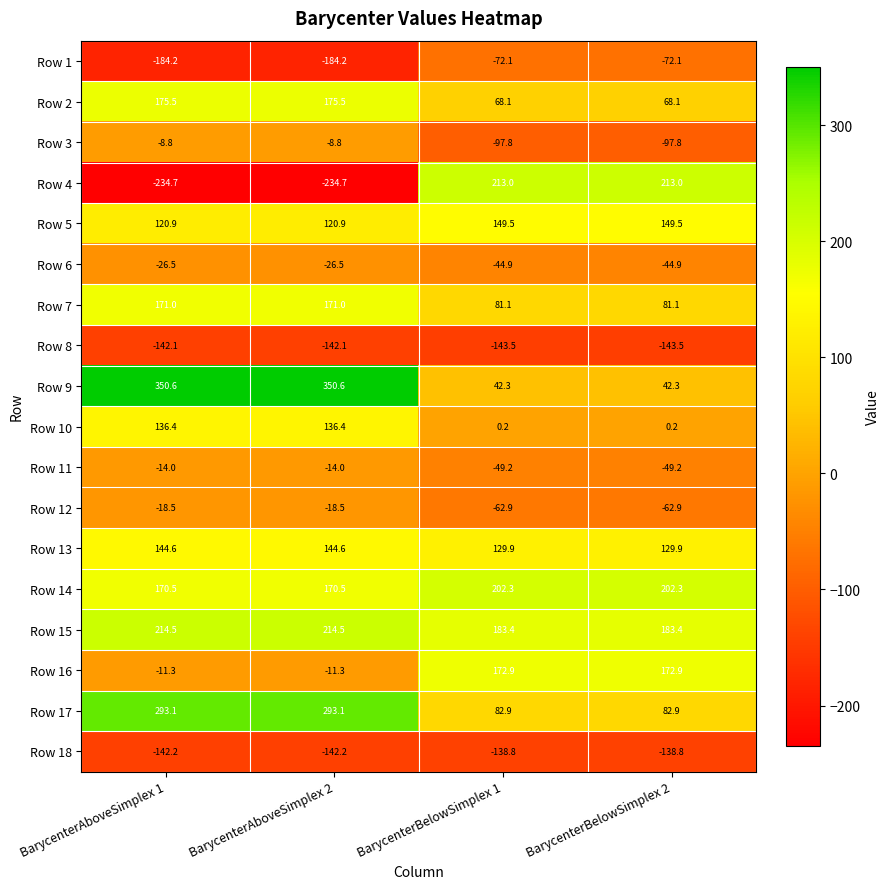

What is the lowest value of the Row 2 series?

68.1